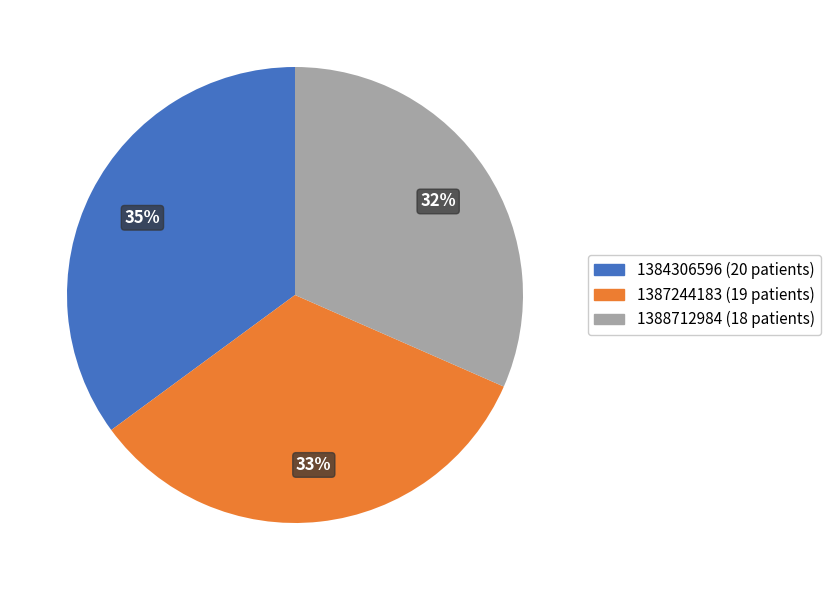

Does any single category account for the majority?

No